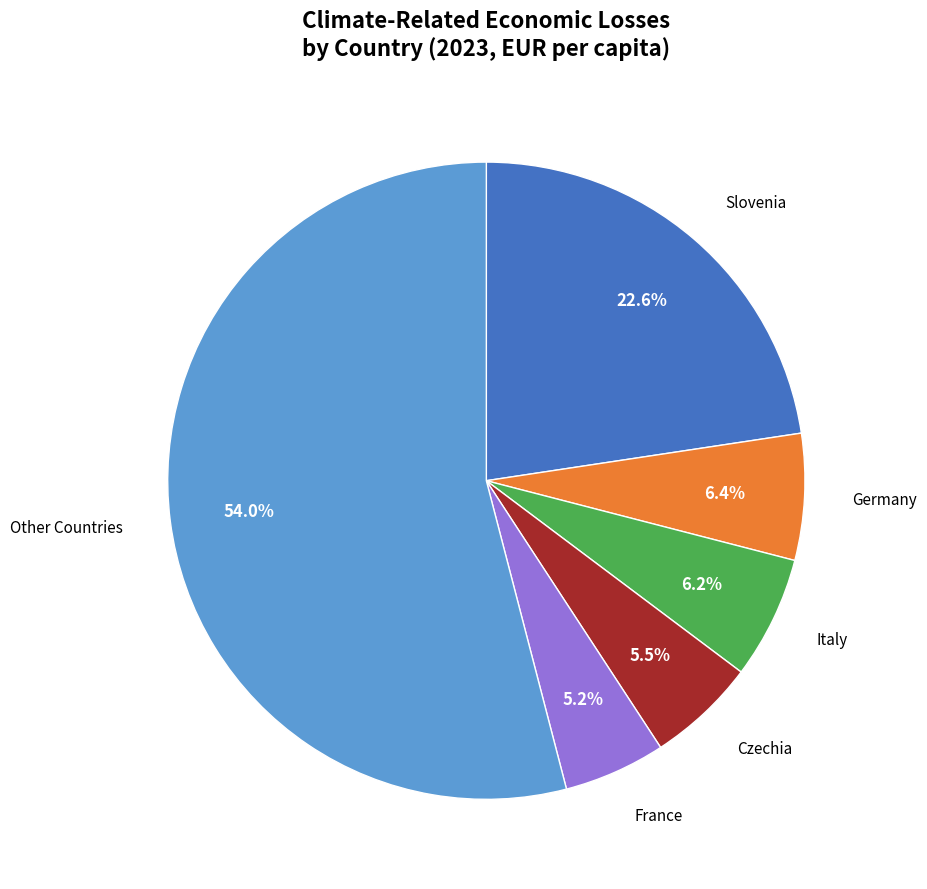

Is there a majority slice in this chart?

Yes